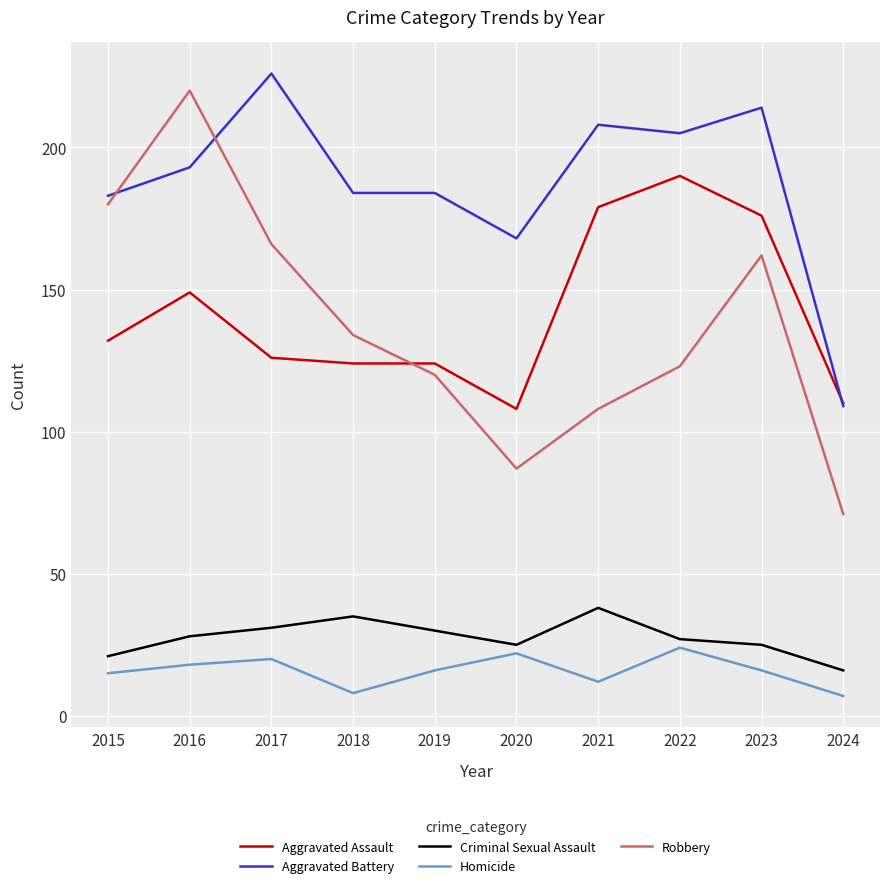

Which label corresponds to the largest value in the chart?

2017